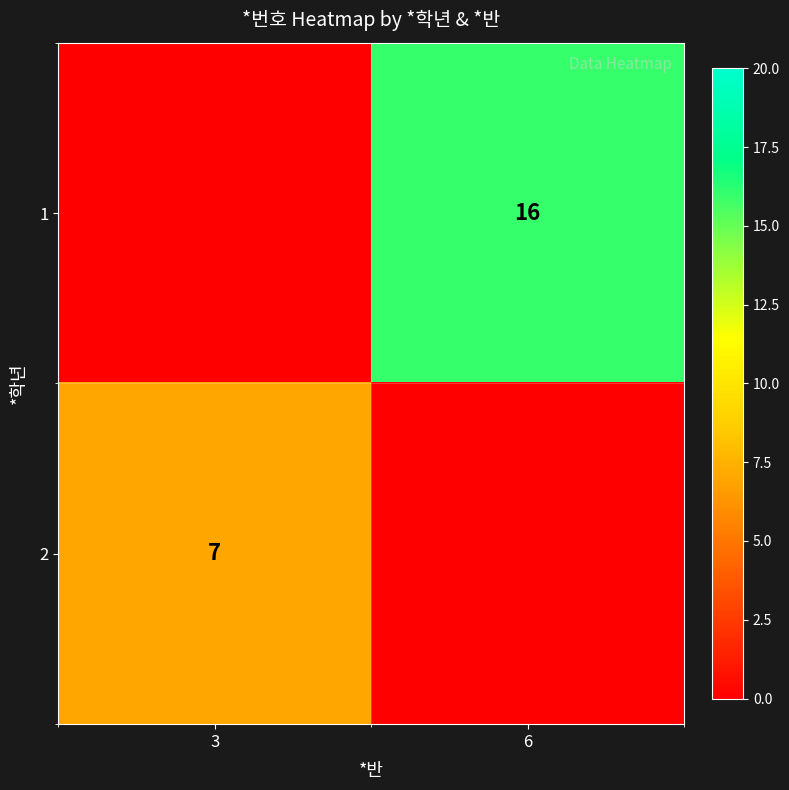

What is the spread (max minus min) of values at 3?

7